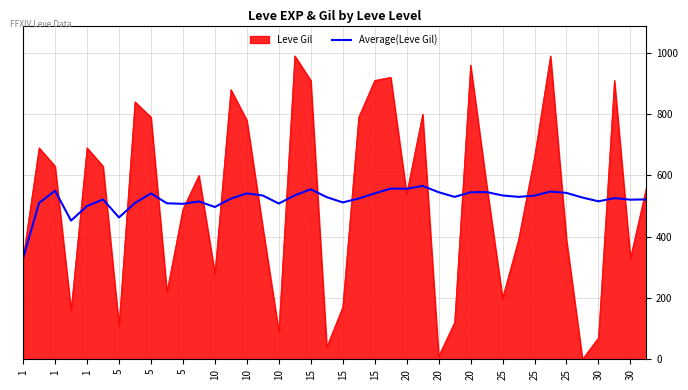

What is the minimum value shown in the chart?

0.0